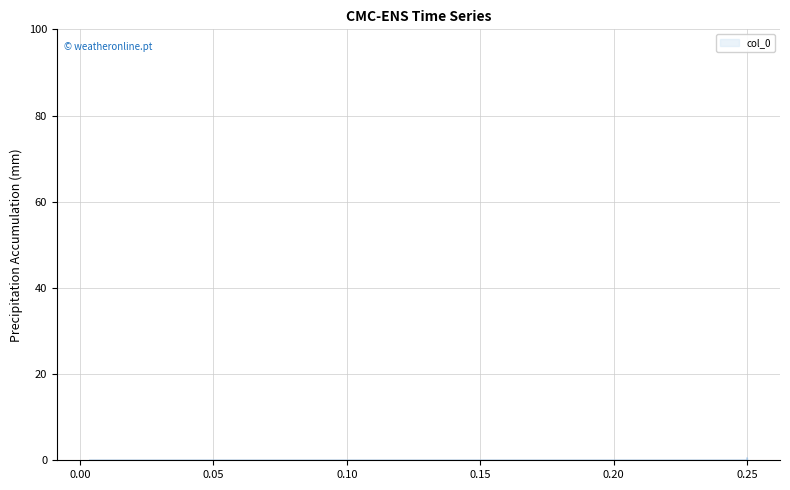

How many distinct data groups are displayed?

1